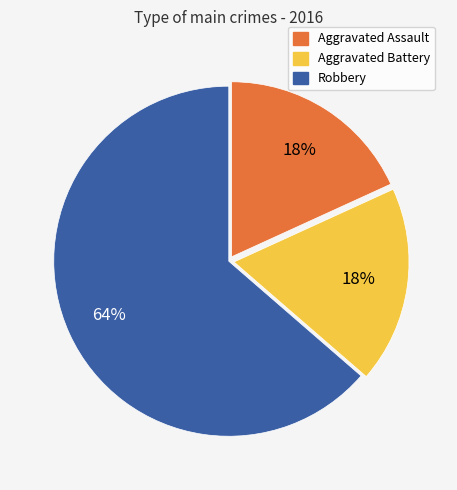

Which has a higher value, Robbery or Aggravated Battery?

Robbery